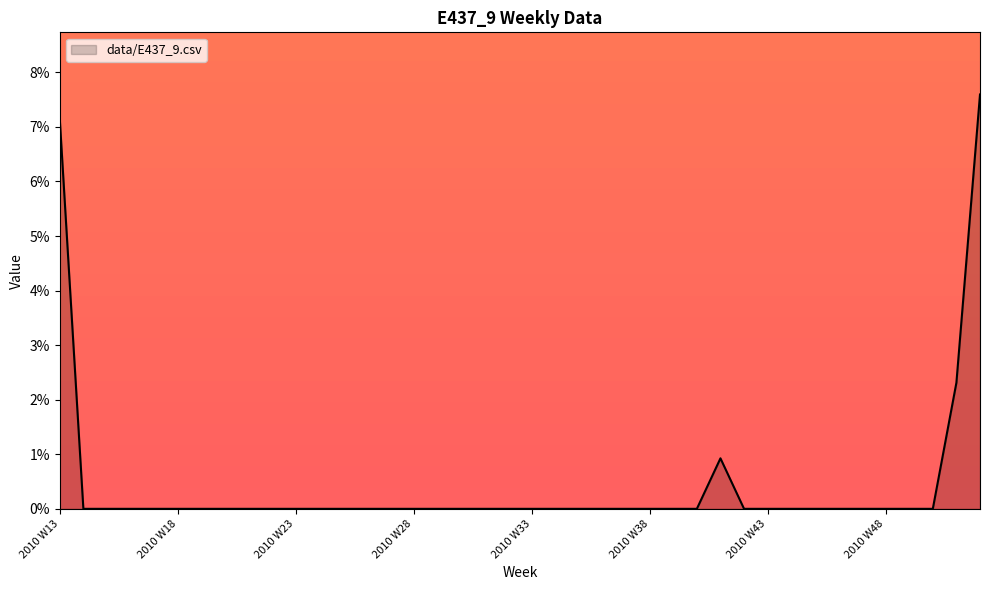

Does the chart have visible grid lines?

No